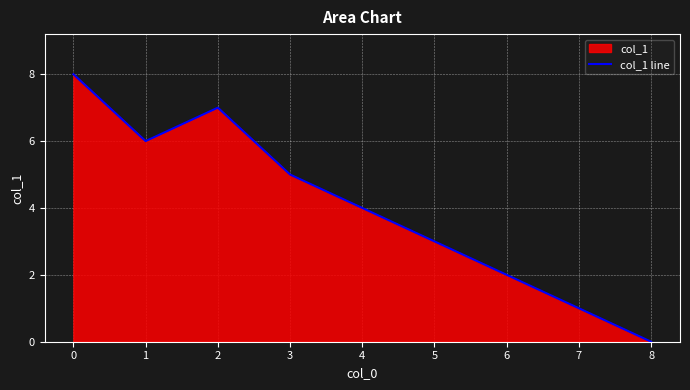

Rank the categories by value from lowest to highest.

8, 7, 6, 5, 4, 3, 1, 2, 0